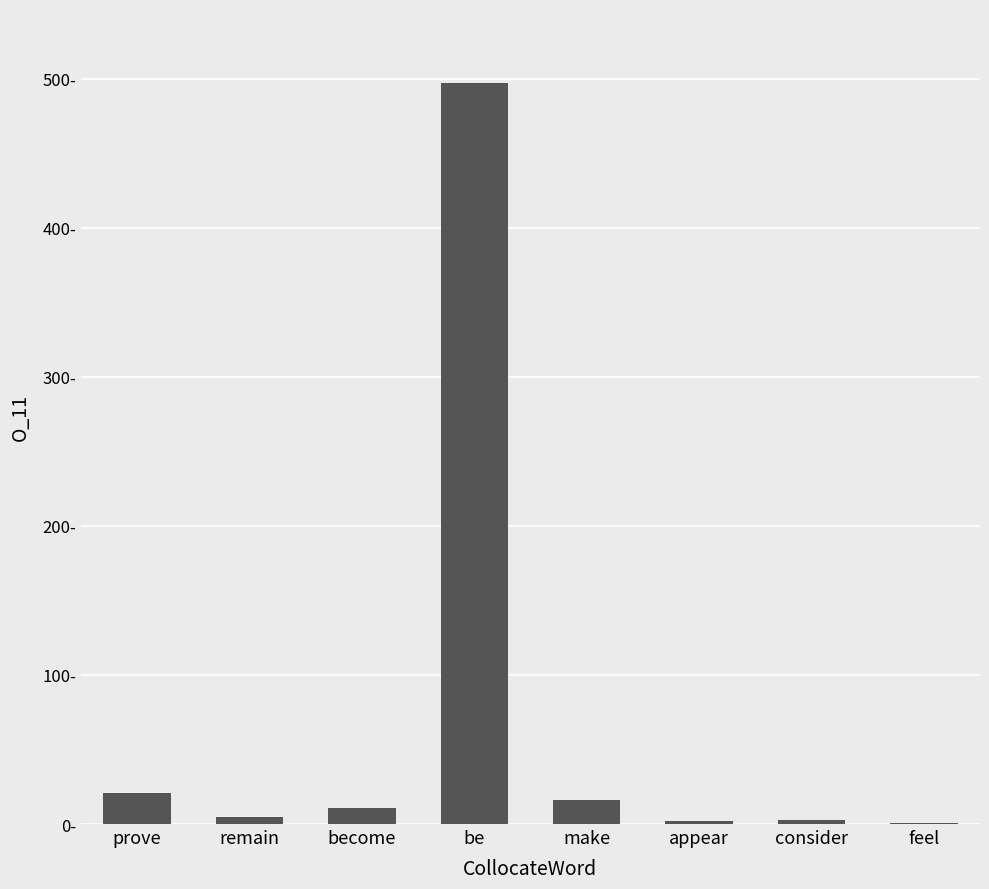

What is the sum of all values?

556